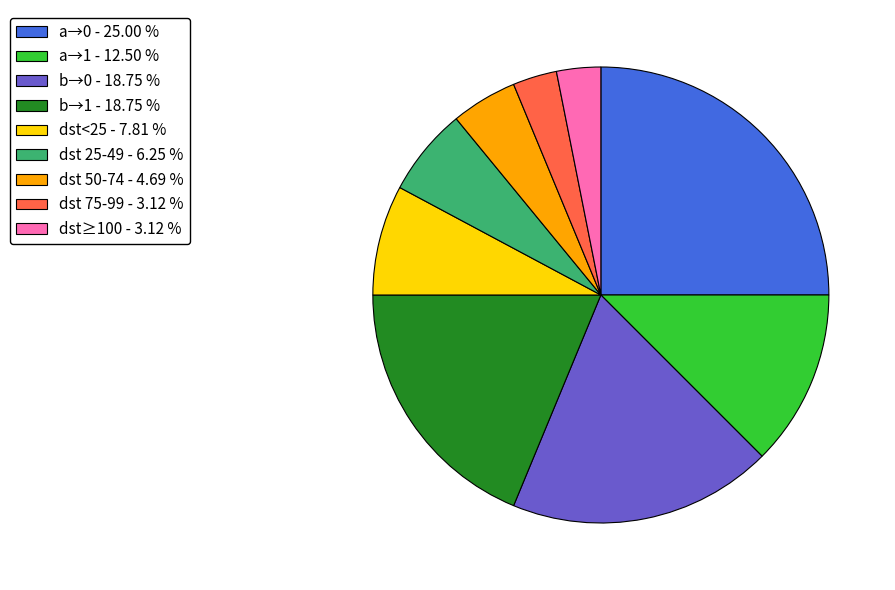

Between dst≥100 - 3.12 % and a→1 - 12.50 %, which is larger?

a→1 - 12.50 %